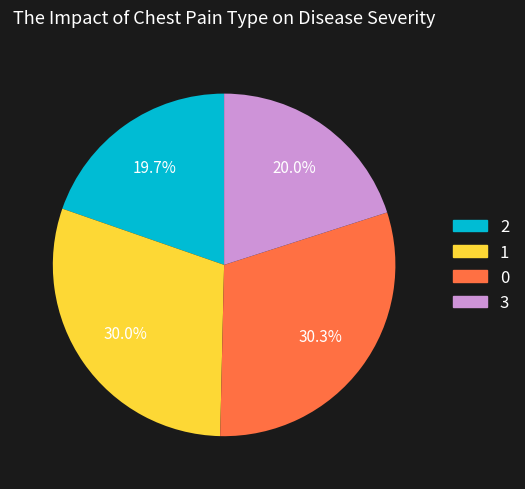

Does any single category account for the majority?

No